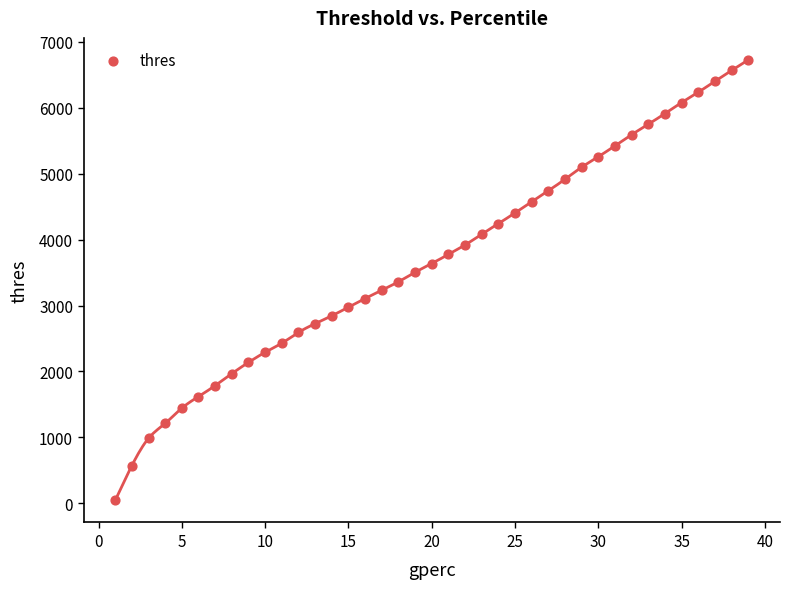

What is the range of Y values (max minus min)?

6682